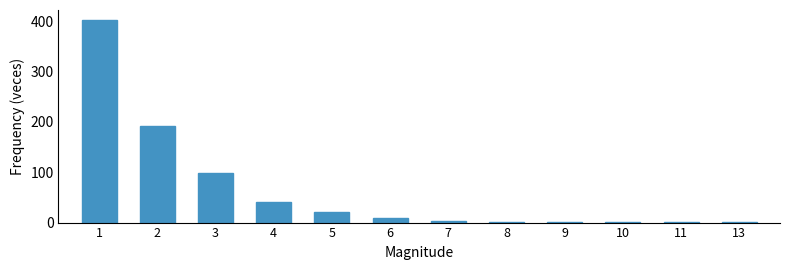

What is the ratio of the value at 5 to the value at 2?

0.1